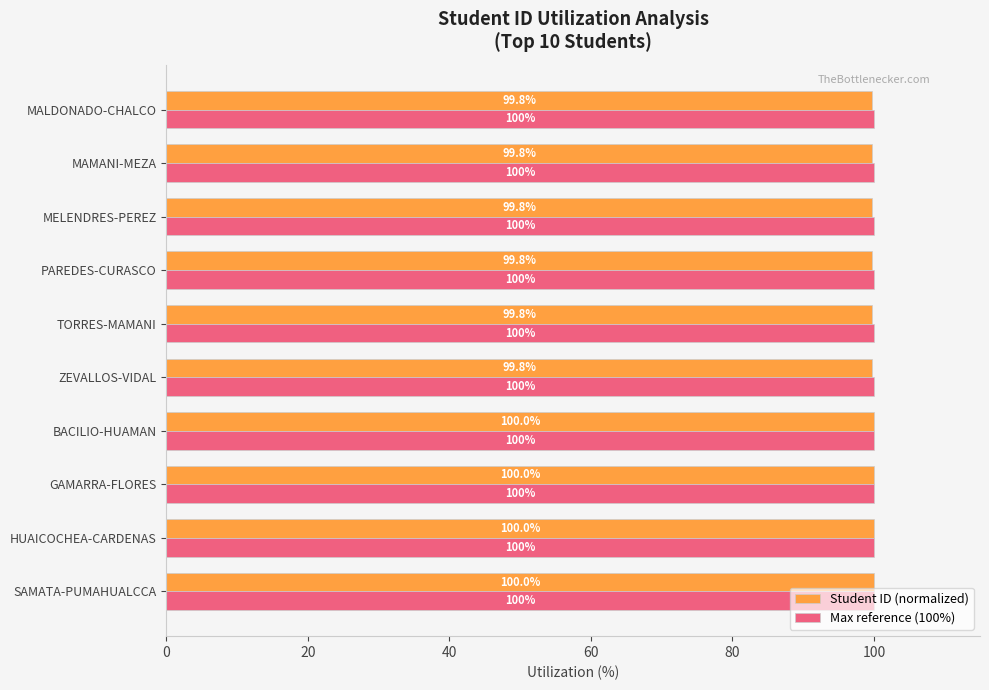

At how many categories does at least one series exceed 99?

10